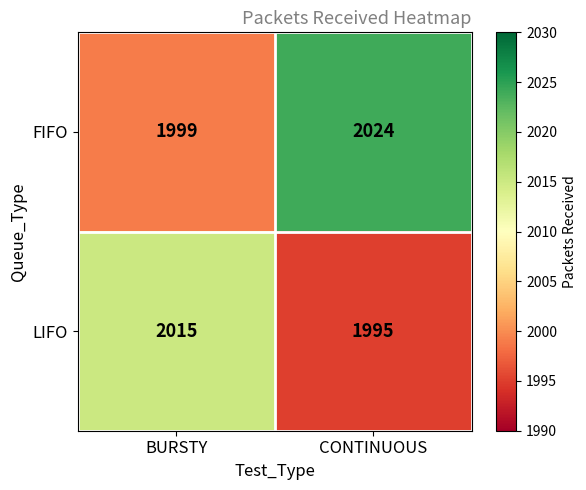

The LIFO series shows 590 at CONTINUOUS. True or false?

False